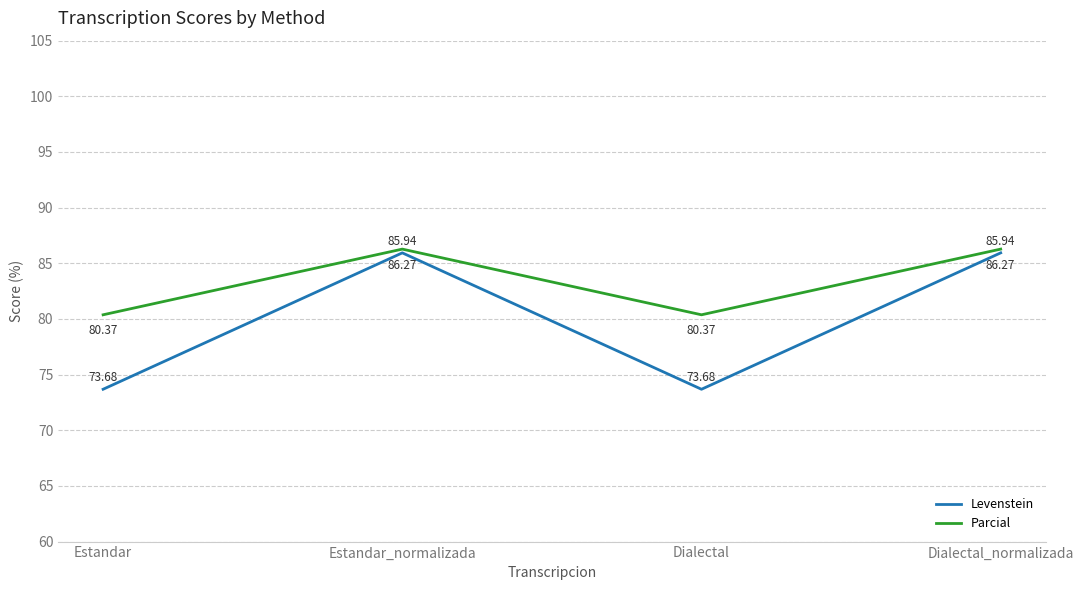

What is the difference between the maximum and minimum values in the Parcial series?

5.9